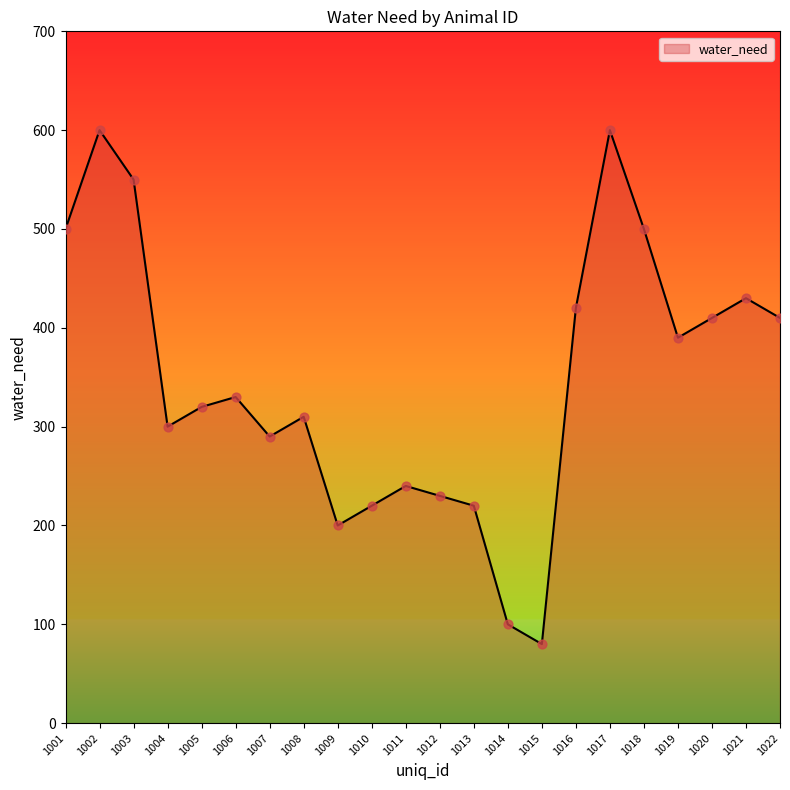

Between 1005 and 1006, which is larger?

1006